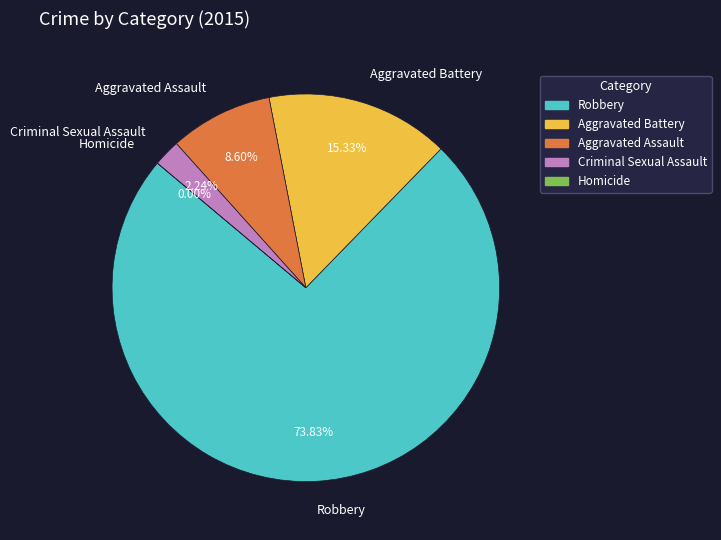

Is there a majority slice in this chart?

Yes